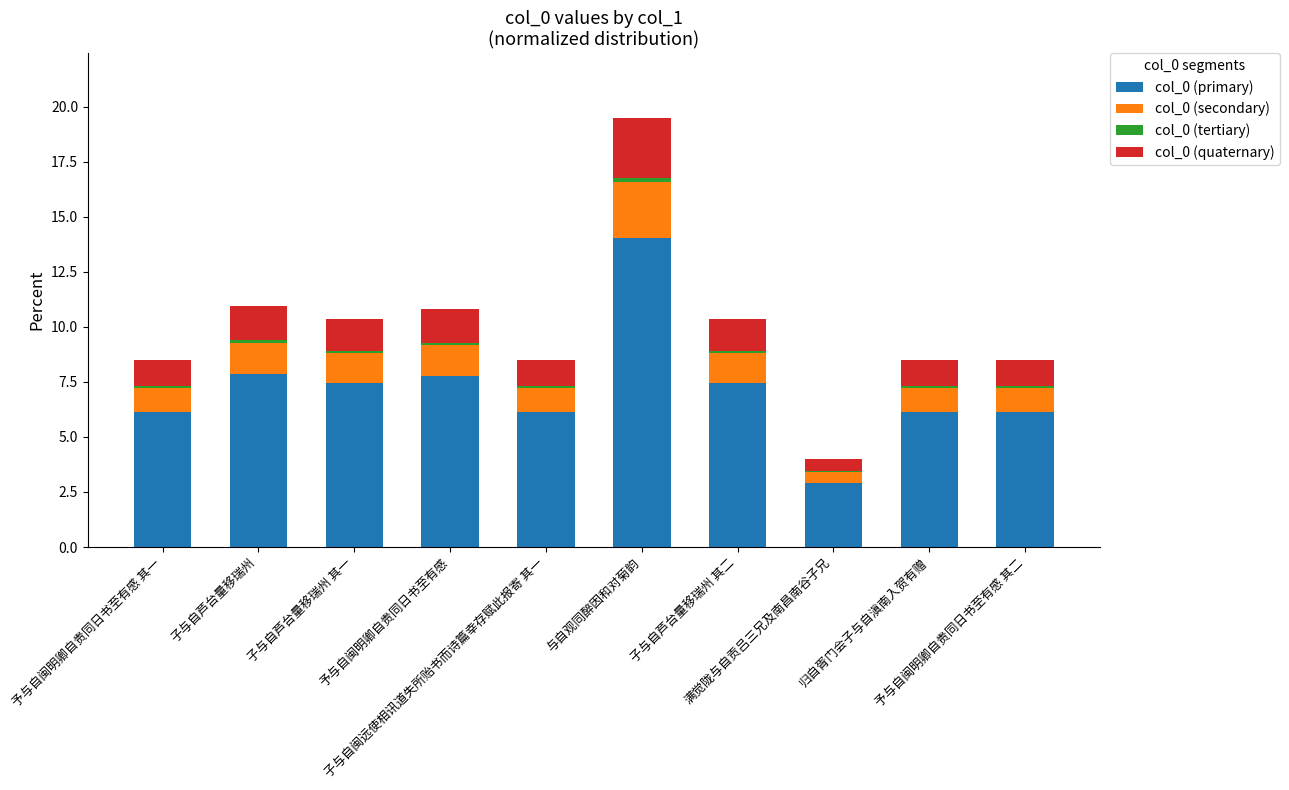

What is the sum of all col_0 (primary) values?

72.0